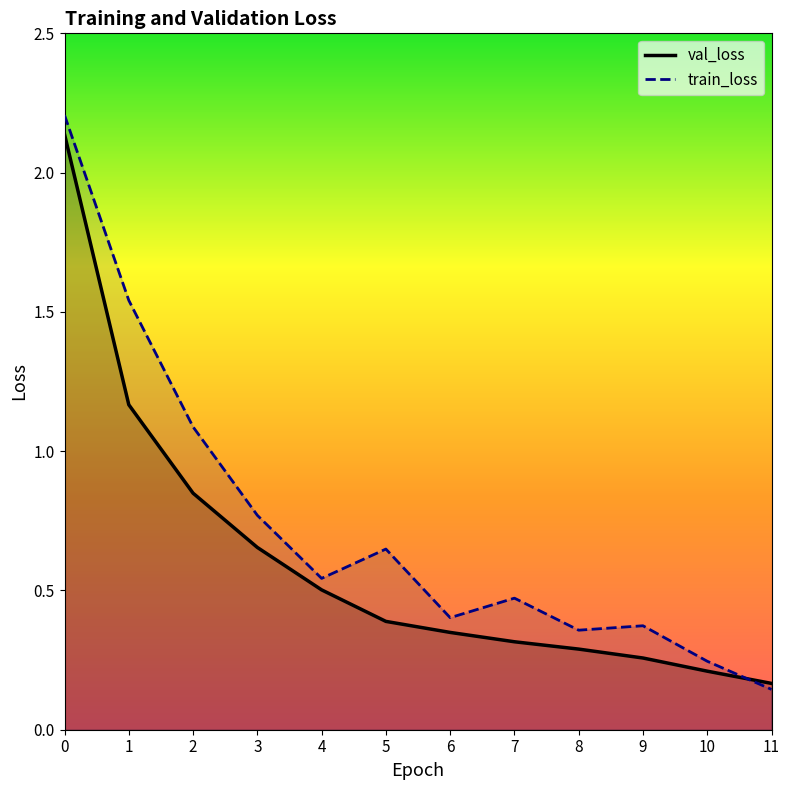

Which series has the largest total across all categories?

train_loss